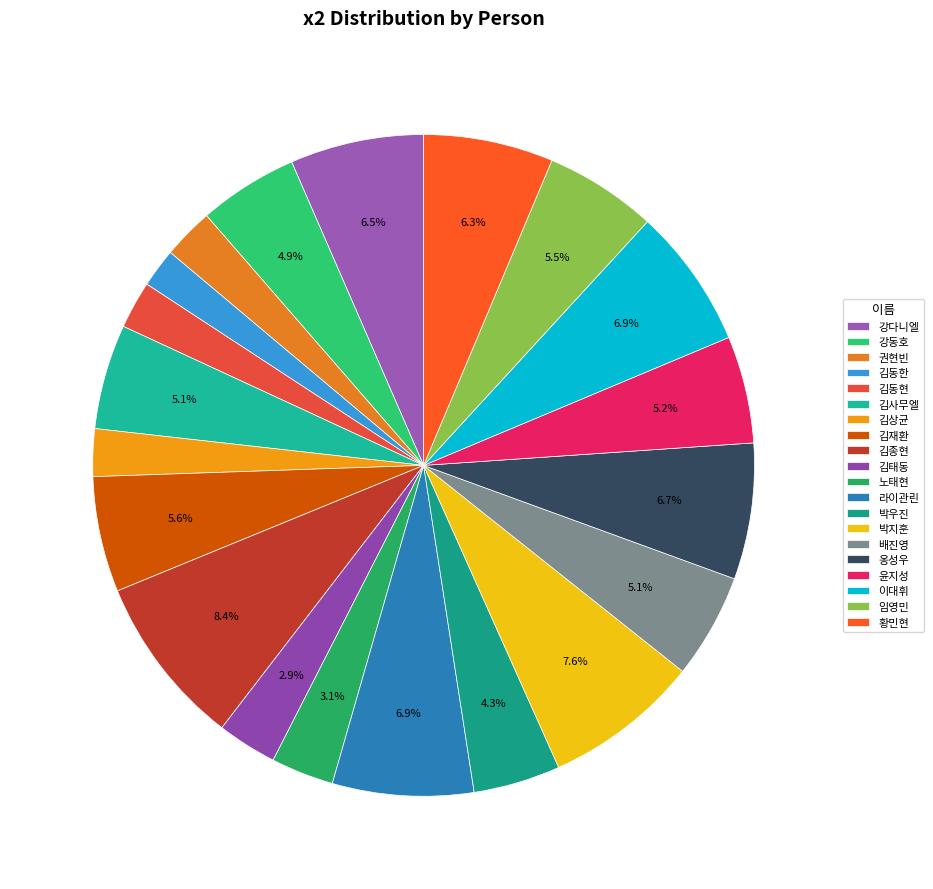

How many slices are in this pie chart?

20